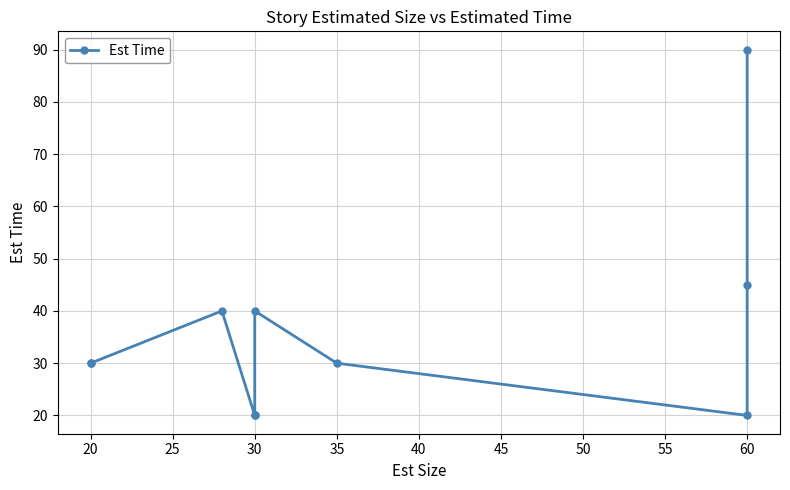

Which has a higher value, 30 or 20?

30